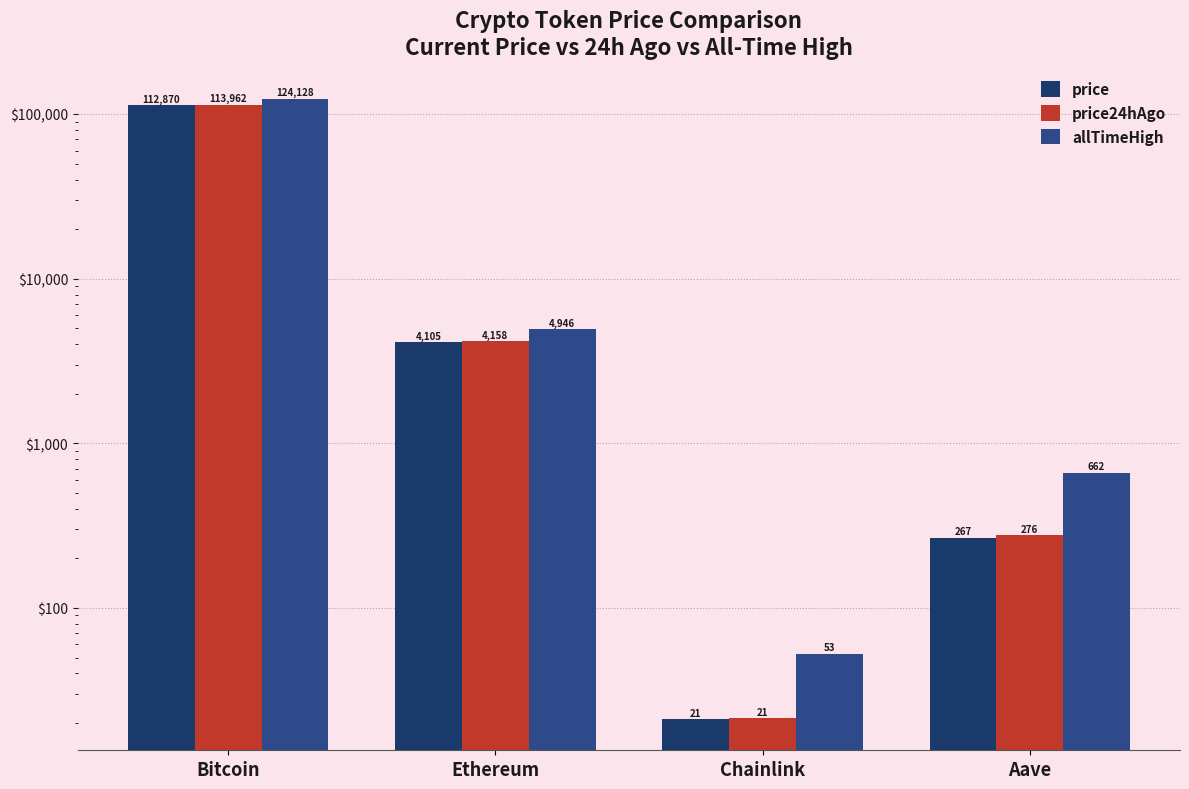

What is the difference between the maximum and minimum values in the price series?

112848.9